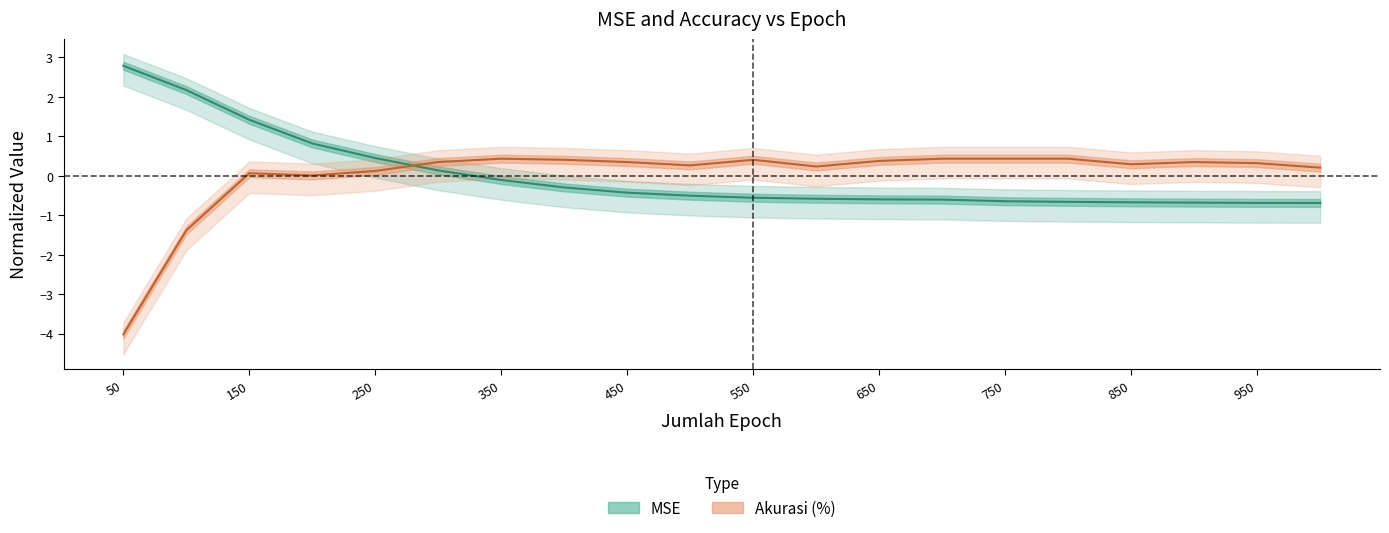

After their last crossing, which series has the higher values: MSE or Akurasi (%)?

Akurasi (%)